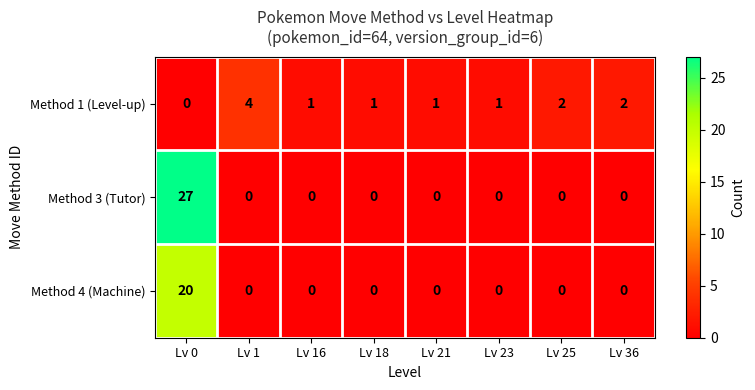

Rank the series by their maximum value, from lowest to highest.

Method 1 (Level-up), Method 4 (Machine), Method 3 (Tutor)